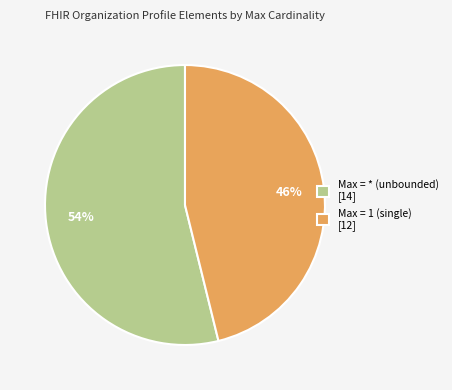

Rank the categories by value from lowest to highest.

Max = 1 (single) [12], Max = * (unbounded) [14]